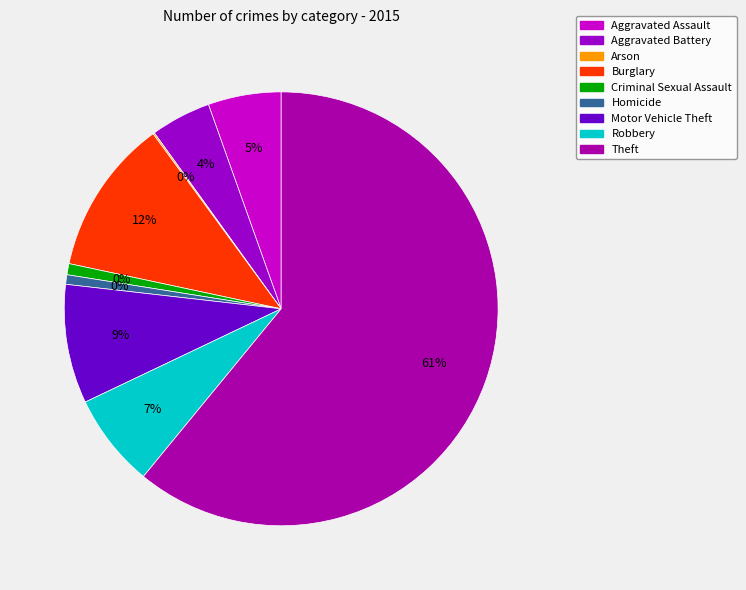

Which category has the biggest portion of the pie?

Theft